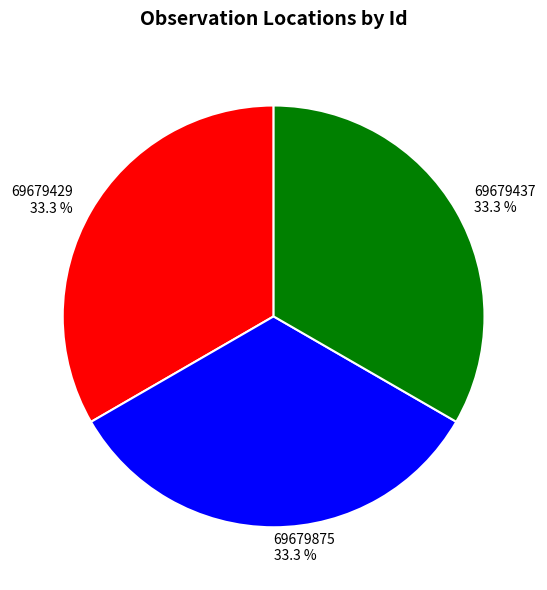

Does any single category account for the majority?

No